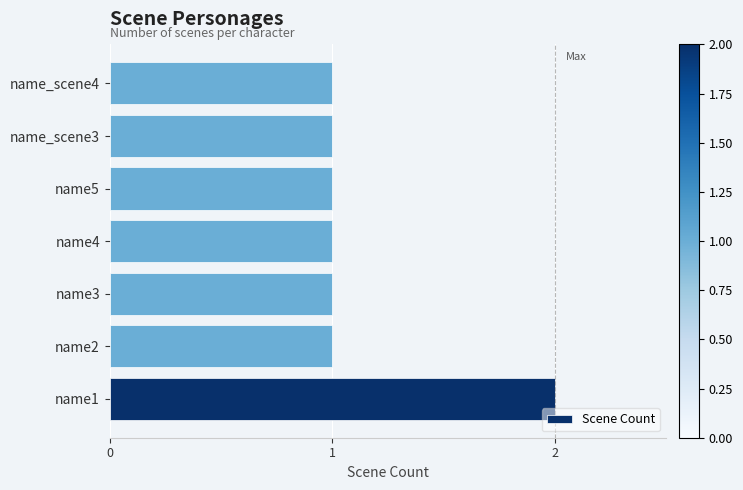

How many values are between 1 and 2?

7